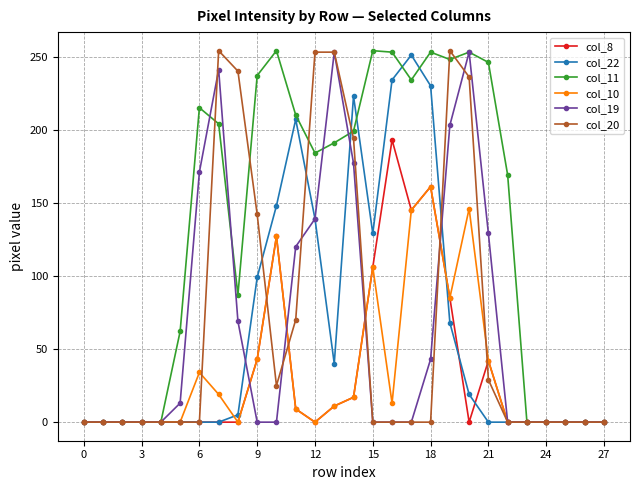

What is the maximum value shown in the chart?

254